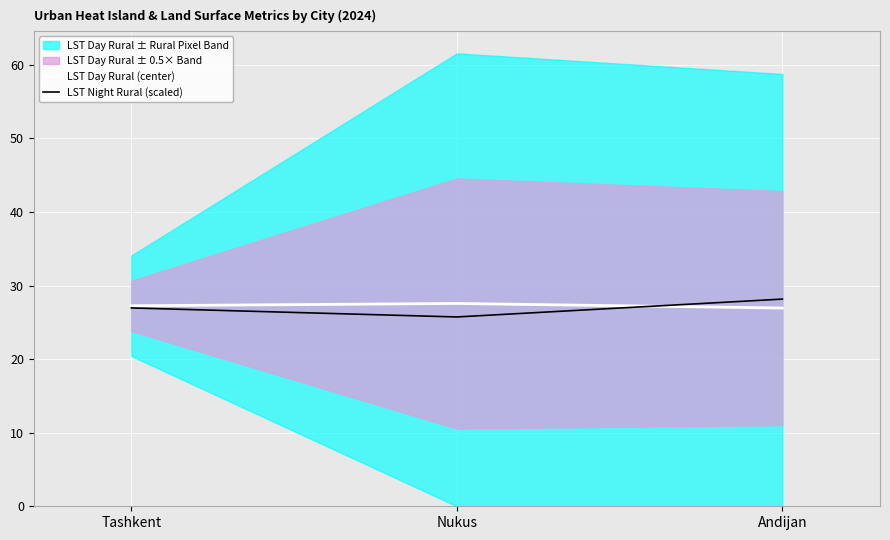

List the series in order of their overall mean, lowest first.

LST Night Rural (scaled), LST Day Rural (center)